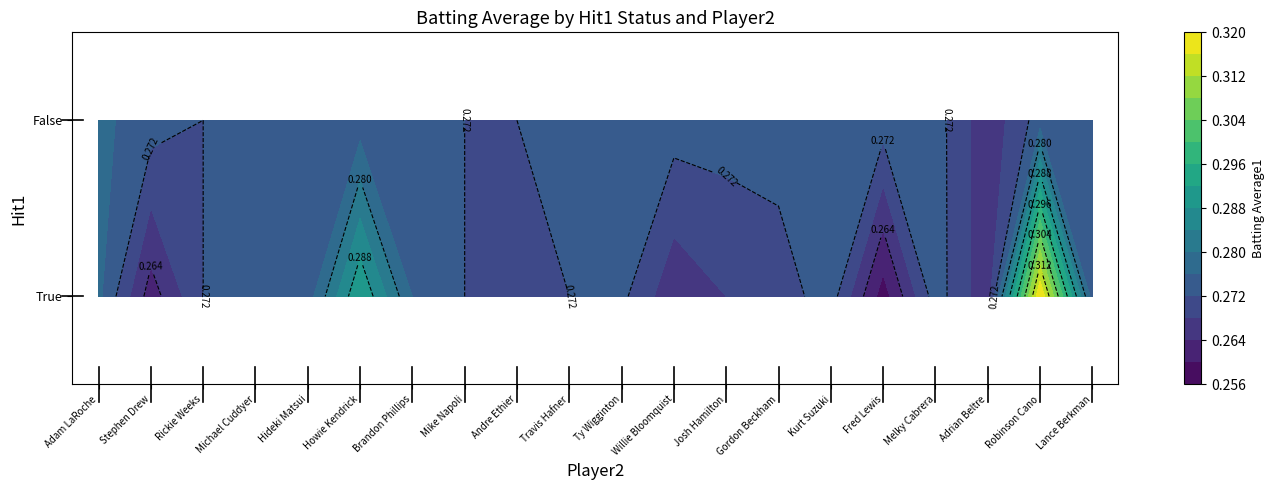

Rank the series by their maximum value, from highest to lowest.

True, False